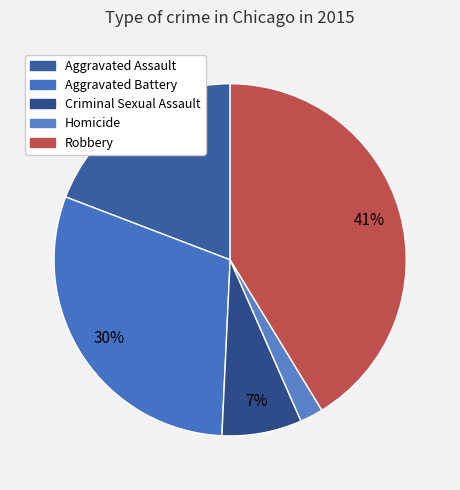

What is the largest slice in the pie chart?

Robbery